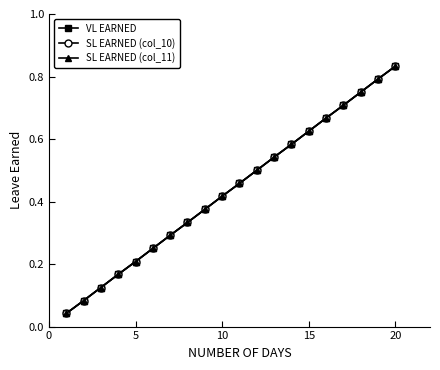

Is this an area chart (filled region under the line)?

No